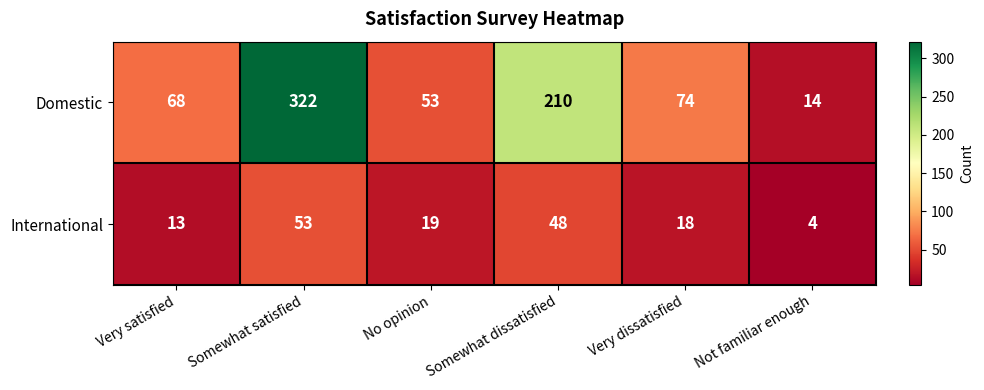

How many data points does each series have?

6